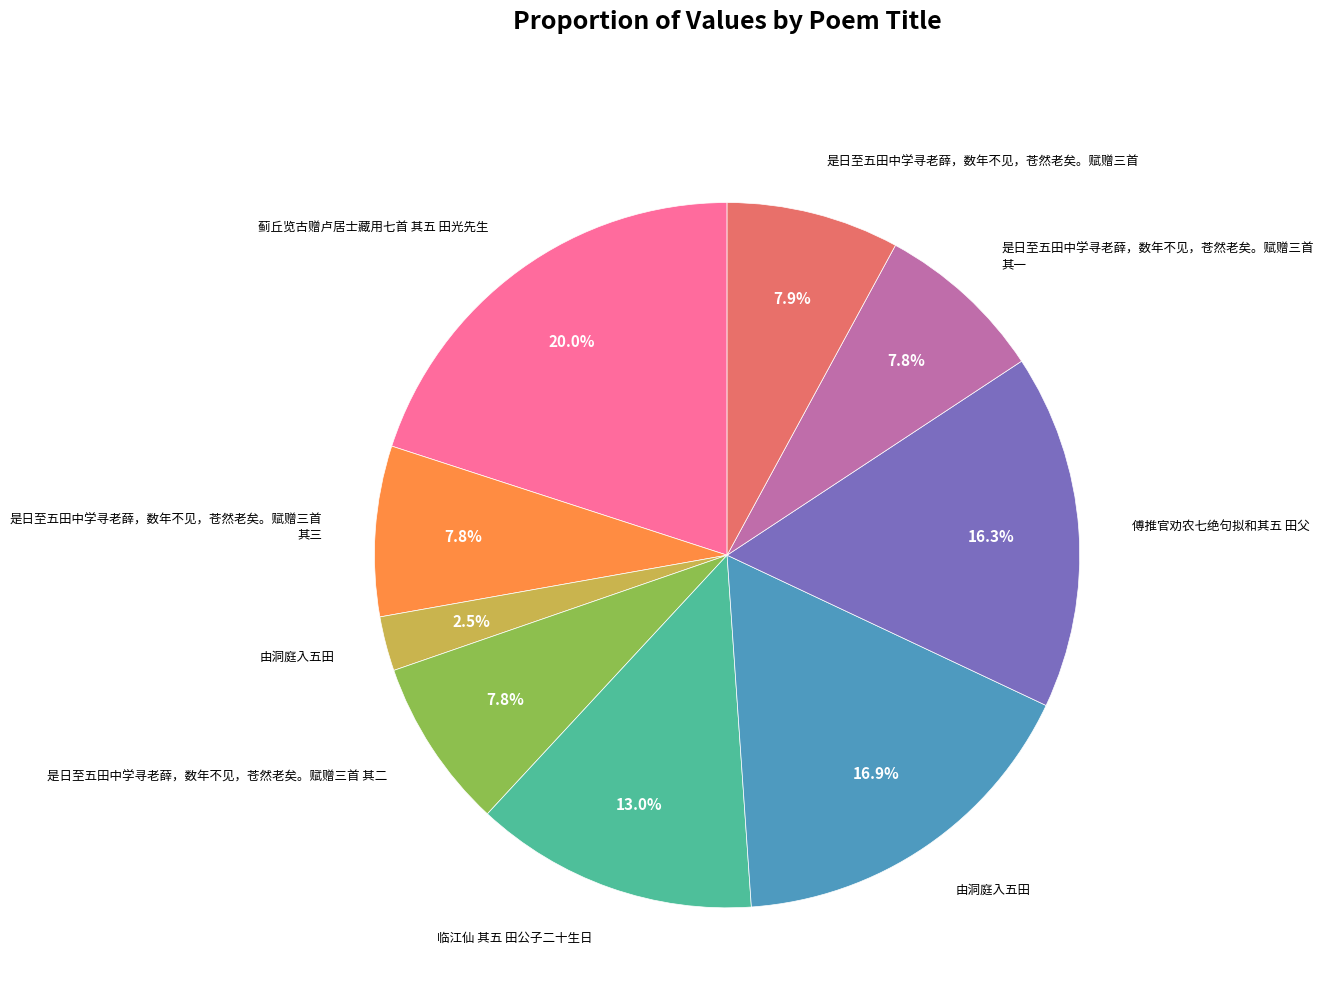

Does any single category account for the majority?

No